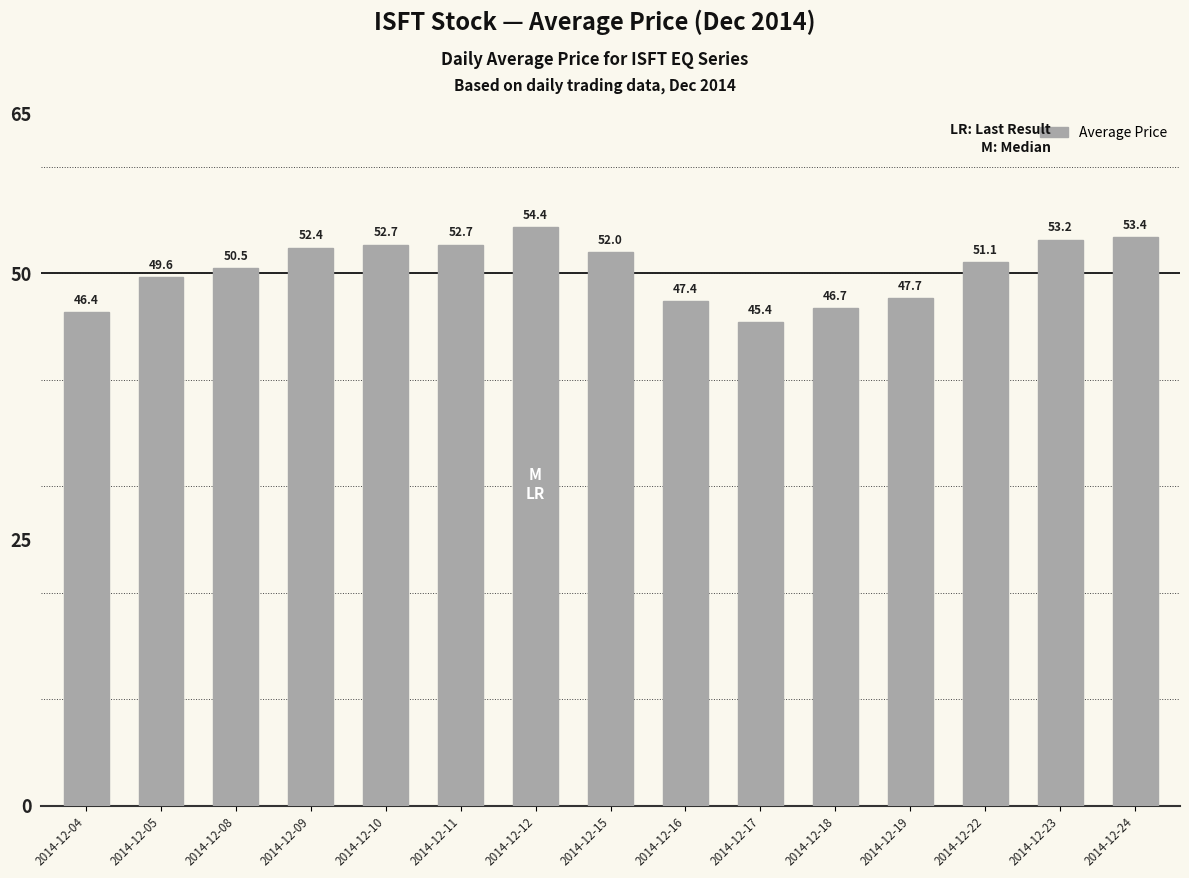

What is the difference between the second highest and minimum values?

8.0